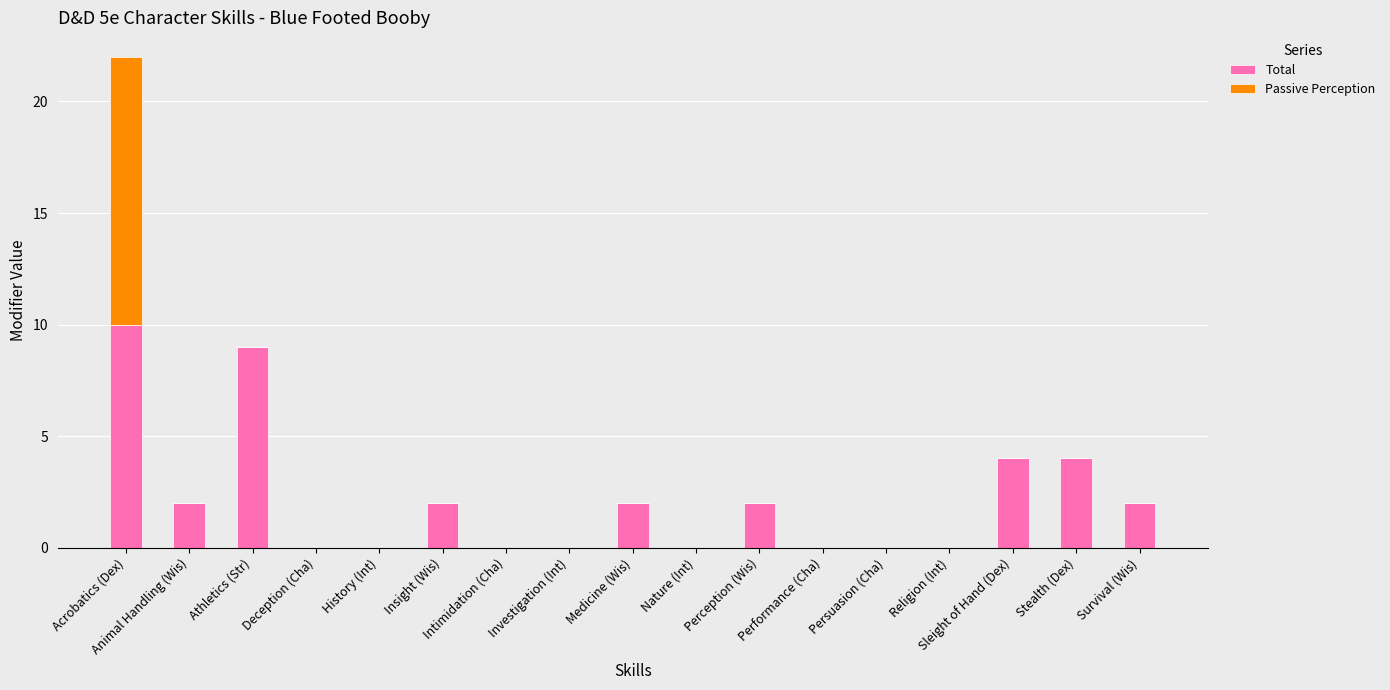

What is the sum of all Total values?

37